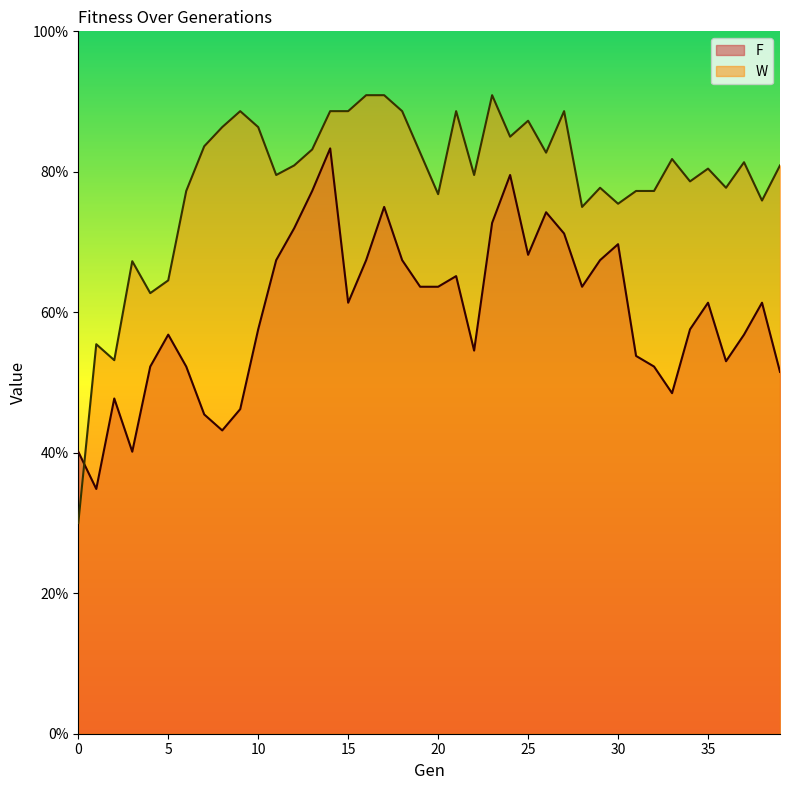

Reading left to right, list all the values displayed in this chart.

F: 0=0.4	1=0.3	2=0.5	3=0.4	4=0.5	5=0.6	6=0.5	7=0.5	8=0.4	9=0.5	10=0.6	11=0.7	12=0.7	13=0.8	14=0.8	15=0.6	16=0.7	17=0.8	18=0.7	19=0.6	20=0.6	21=0.7	22=0.5	23=0.7	24=0.8	25=0.7	26=0.7	27=0.7	28=0.6	29=0.7	30=0.7	31=0.5	32=0.5	33=0.5	34=0.6	35=0.6	36=0.5	37=0.6	38=0.6	39=0.5
W: 0=0.3	1=0.6	2=0.5	3=0.7	4=0.6	5=0.6	6=0.8	7=0.8	8=0.9	9=0.9	10=0.9	11=0.8	12=0.8	13=0.8	14=0.9	15=0.9	16=0.9	17=0.9	18=0.9	19=0.8	20=0.8	21=0.9	22=0.8	23=0.9	24=0.8	25=0.9	26=0.8	27=0.9	28=0.8	29=0.8	30=0.8	31=0.8	32=0.8	33=0.8	34=0.8	35=0.8	36=0.8	37=0.8	38=0.8	39=0.8